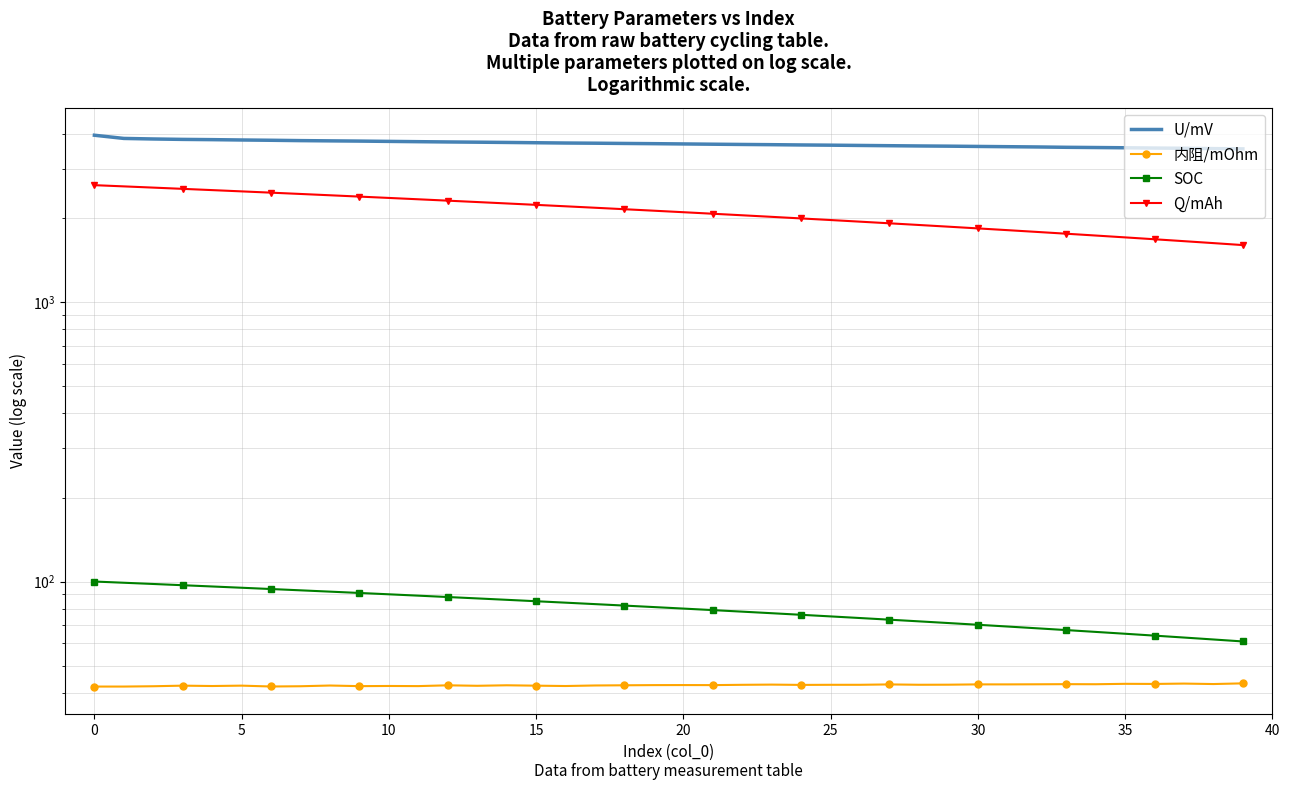

At which label is SOC closest to 80?

20